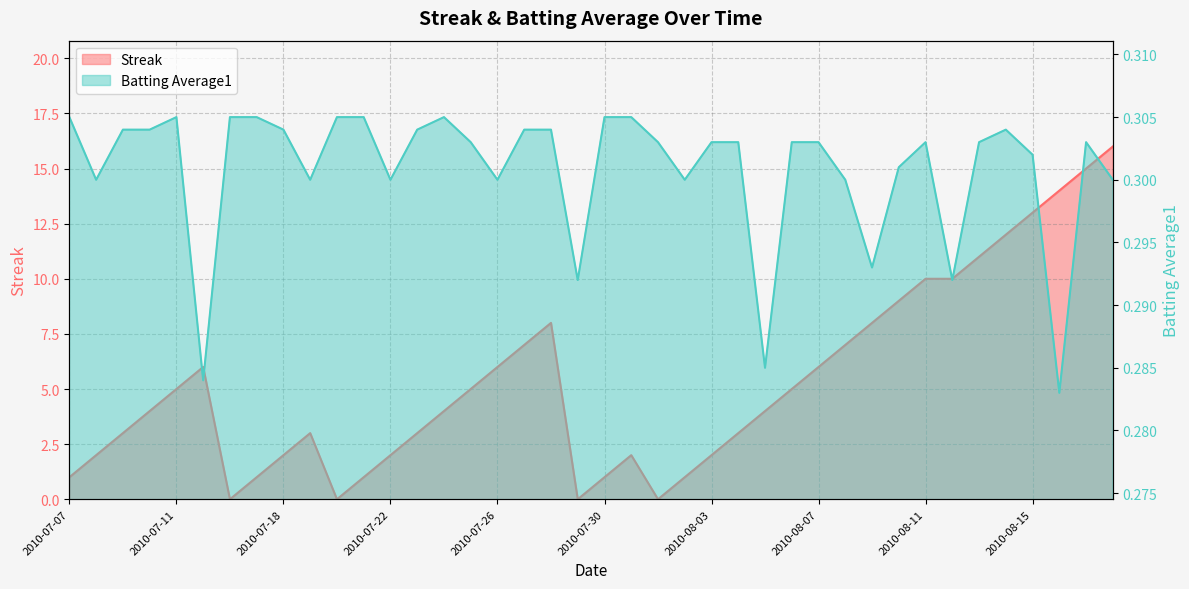

What are all the series names shown in the legend?

Streak, Batting Average1